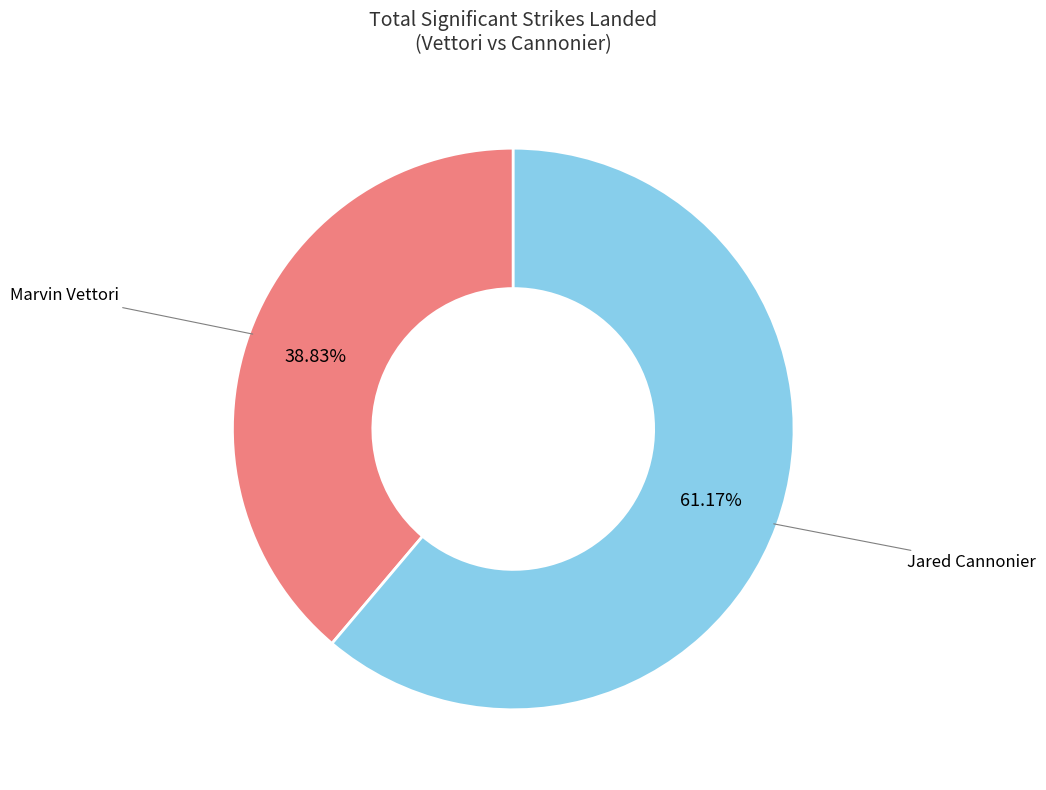

Which category accounts for the majority?

Jared Cannonier